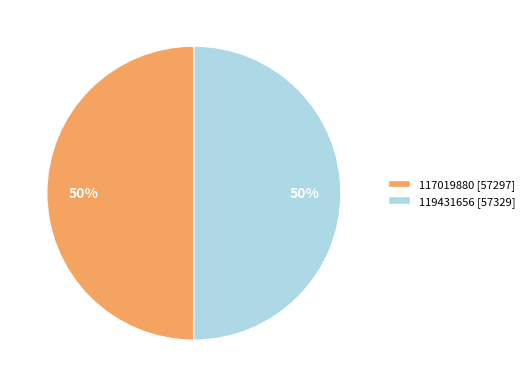

To the nearest percent, what is the average slice percentage?

50%